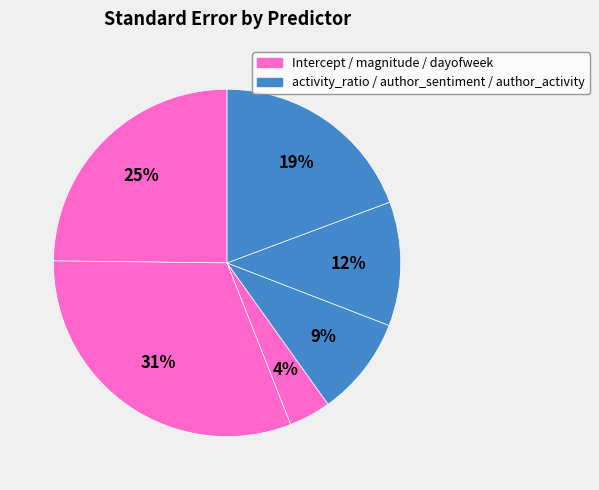

Count the number of slices in the pie.

6